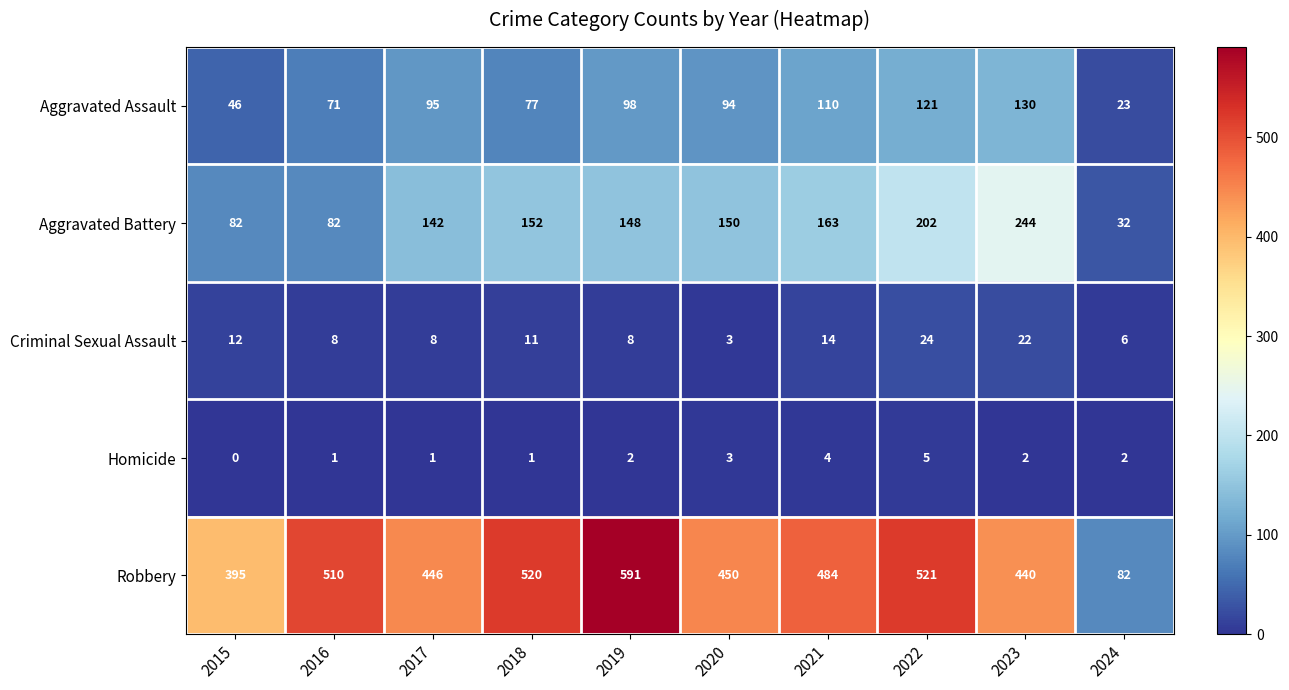

Rank the series by their maximum value, from highest to lowest.

Robbery, Aggravated Battery, Aggravated Assault, Criminal Sexual Assault, Homicide